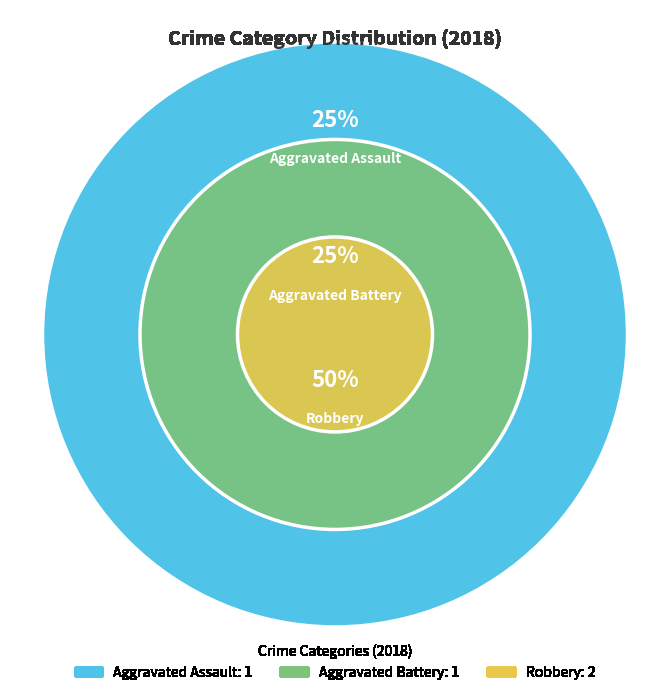

What portion of the pie excludes Aggravated Assault?

75.0%